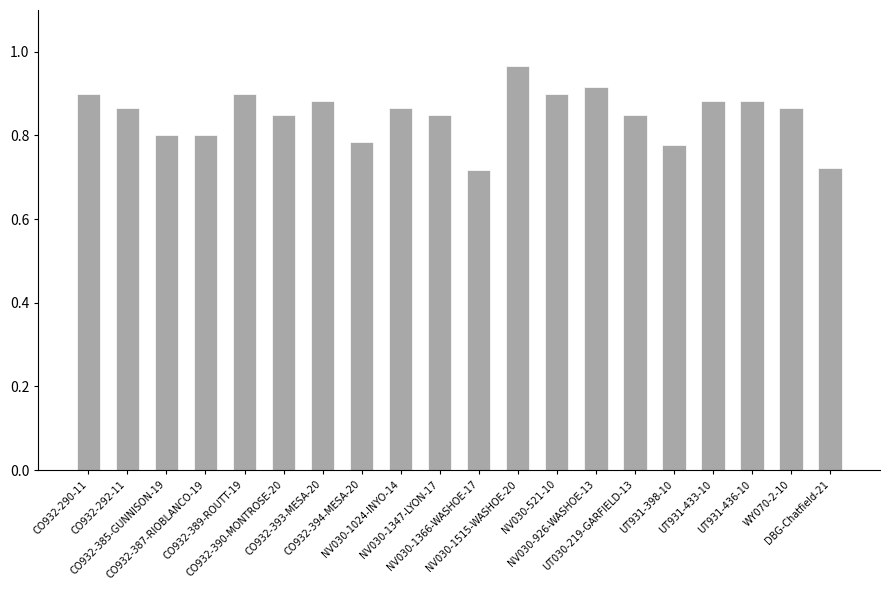

How many data points does each series have?

20